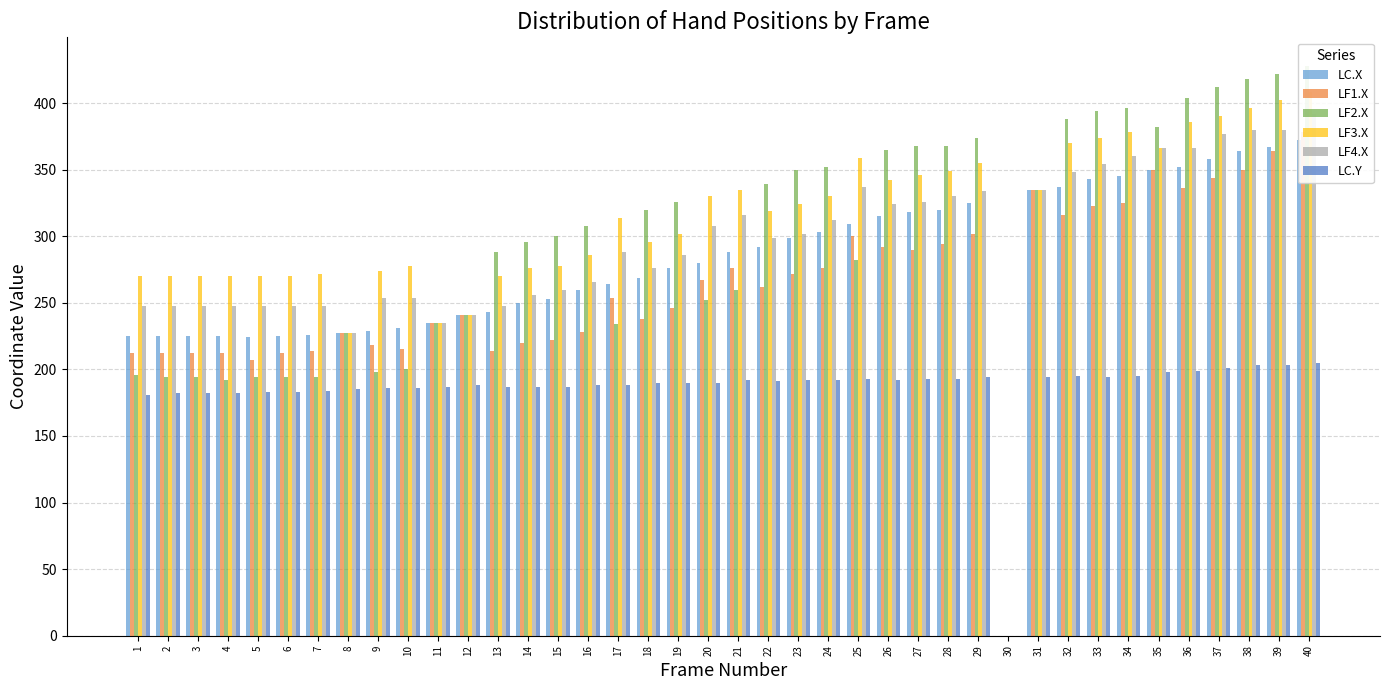

Which series has the largest range (max minus min)?

LF2.X